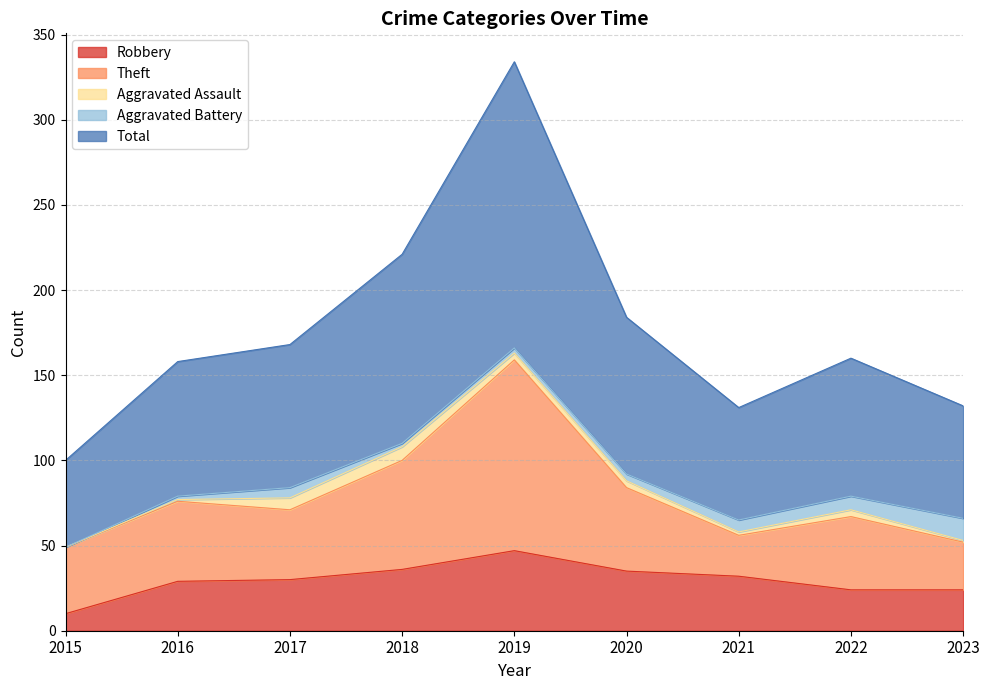

What is the difference between the highest and lowest values at 2023?

65